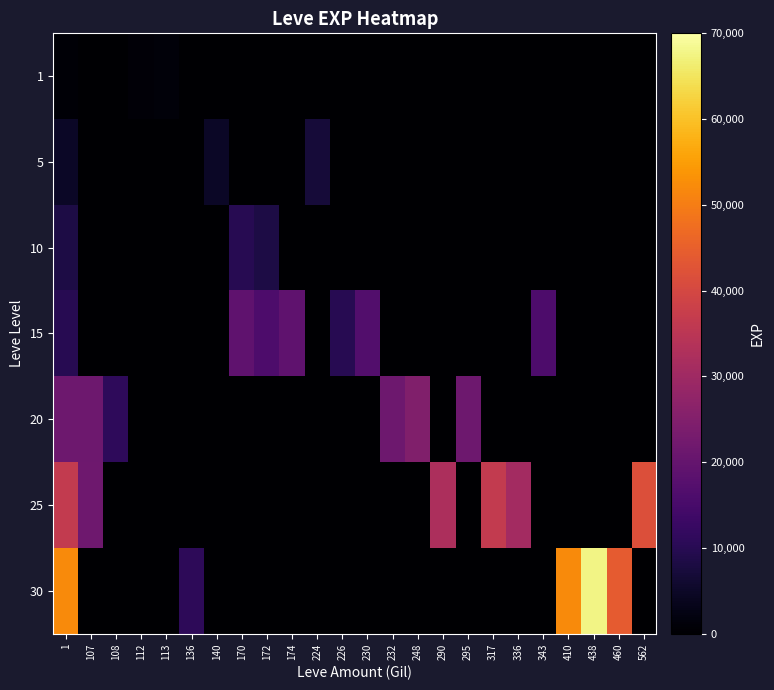

Between 317 and 410, which series saw the biggest shift?

30